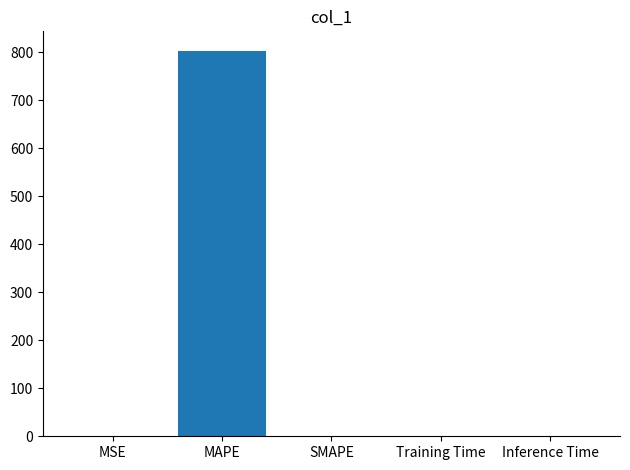

The value at MAPE is 264.4. True or false?

False